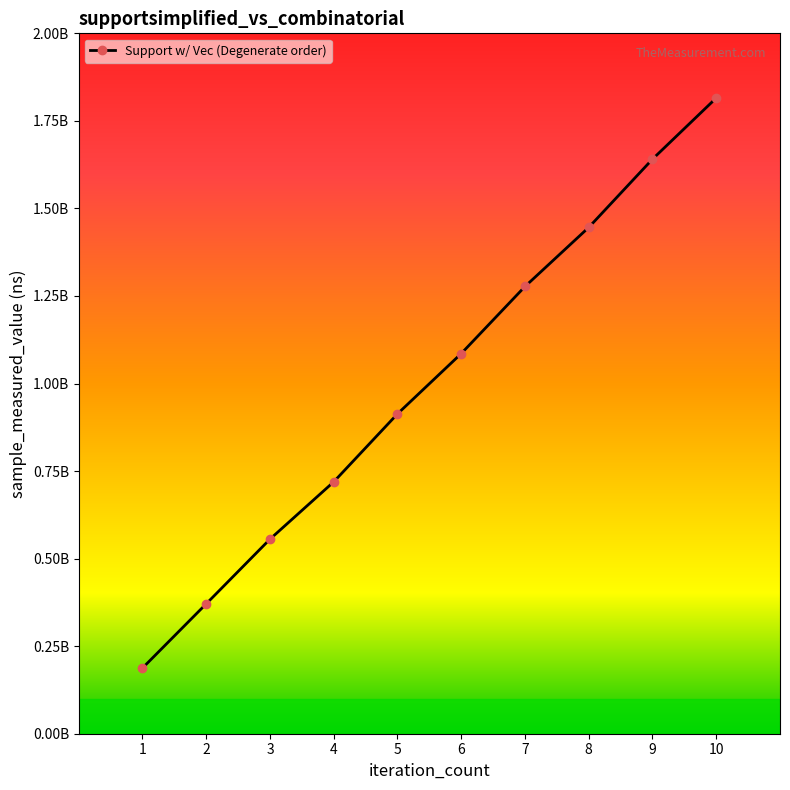

What is the greatest value displayed?

1815406085